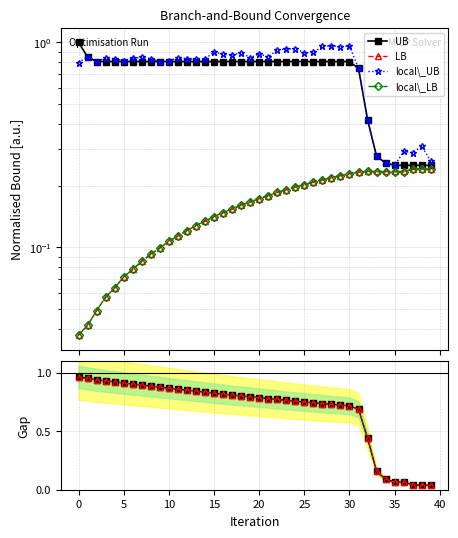

What is the label of the 24th point from the right?

16